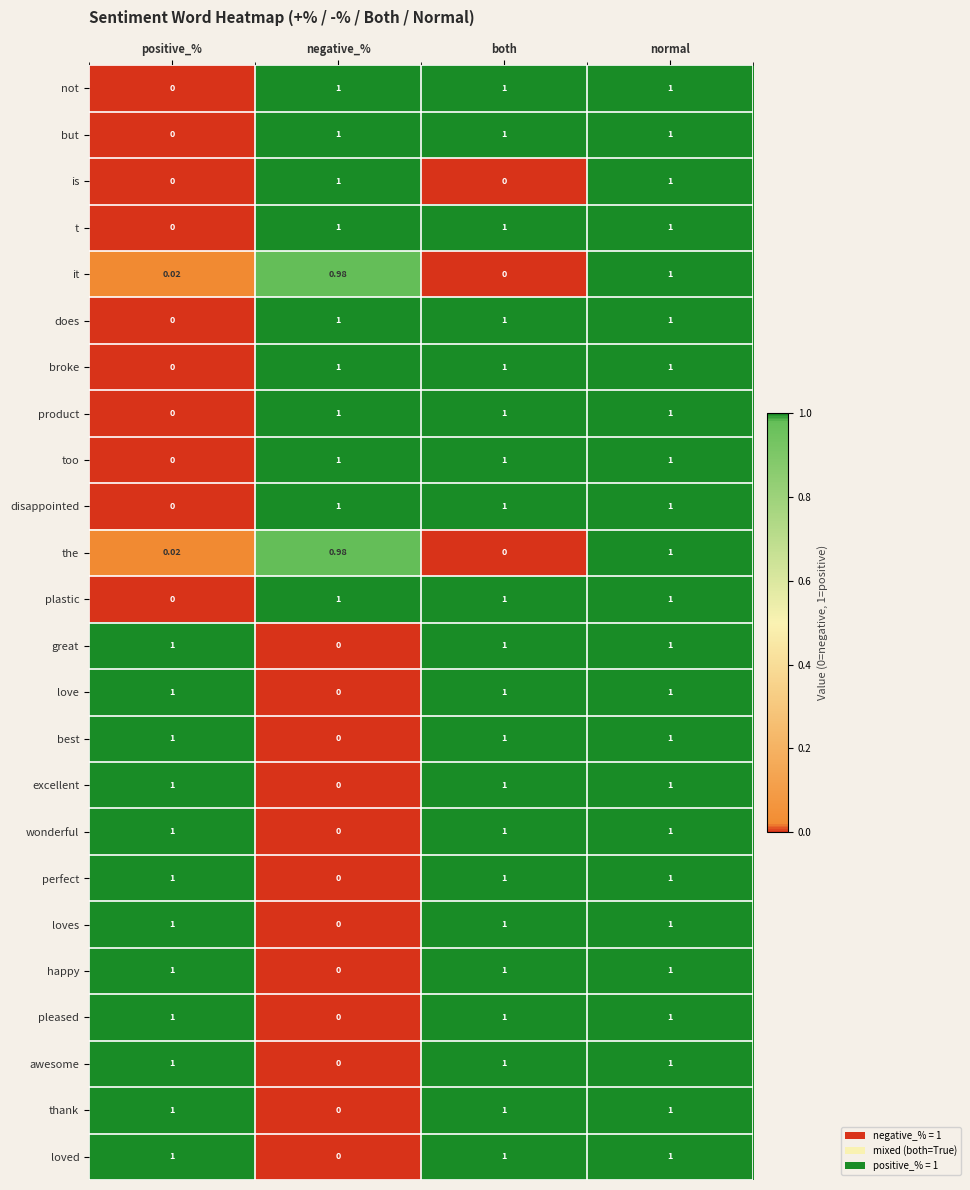

Which category has the lowest value in the happy series?

negative_%